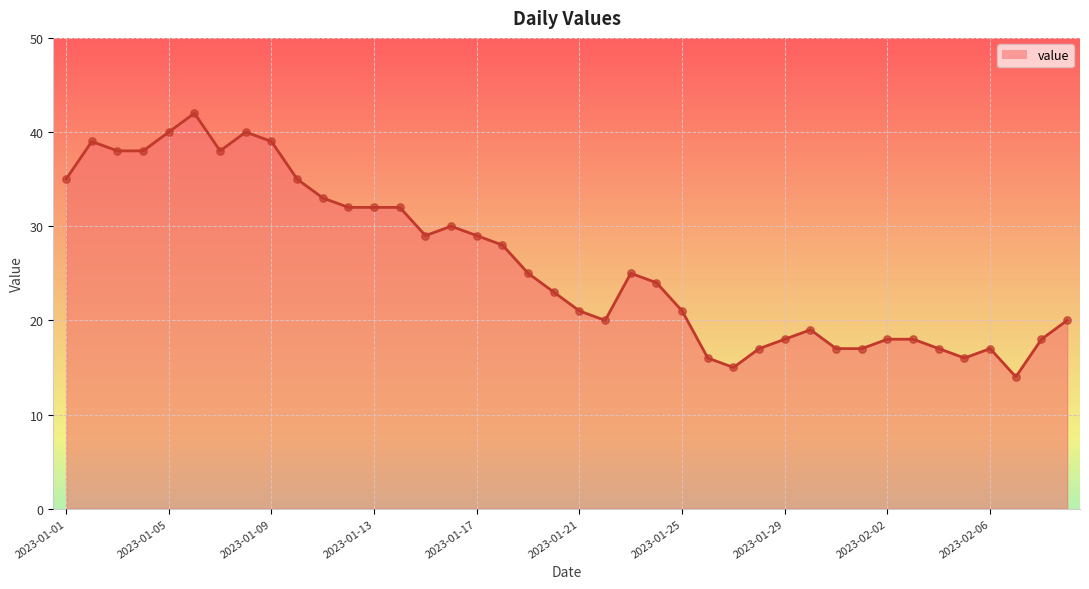

What is the smallest value displayed?

14